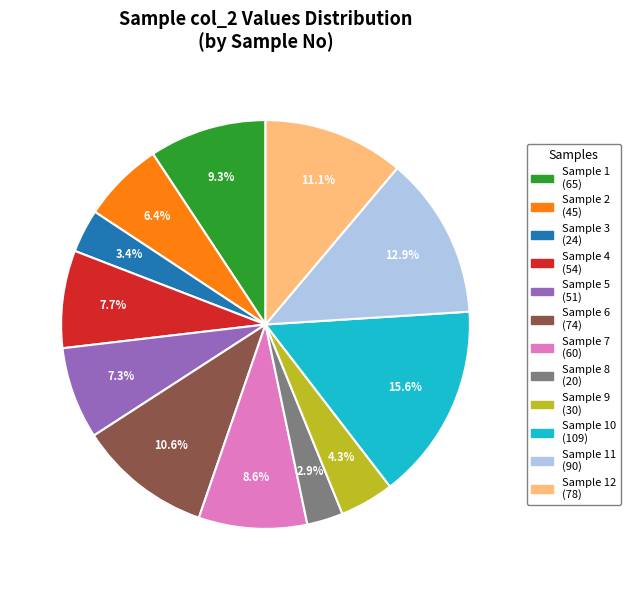

How many slices are in this pie chart?

12